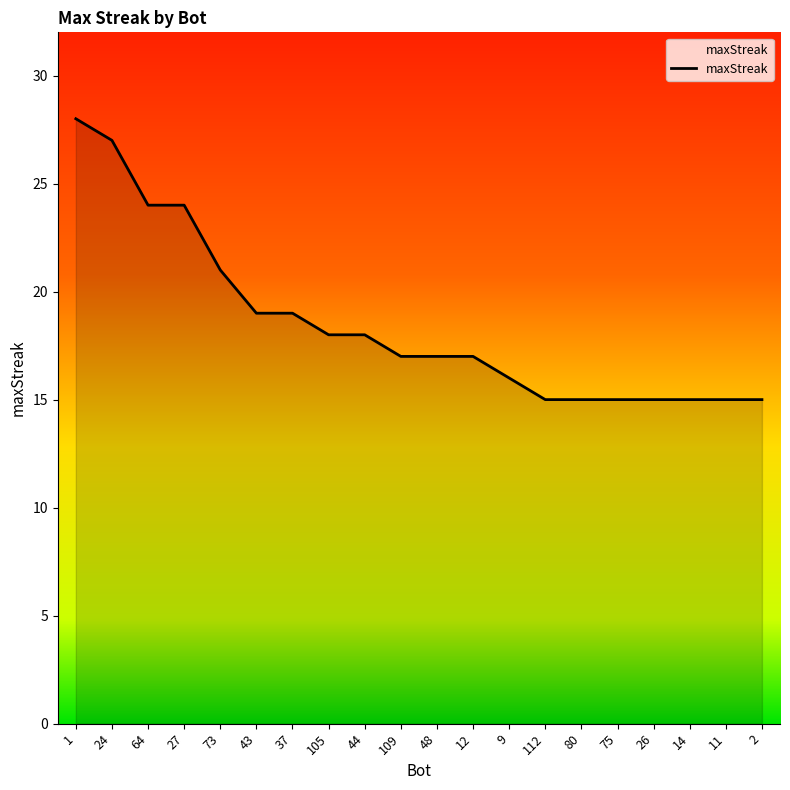

The chart shows a value of 6 at 26. True or false?

False